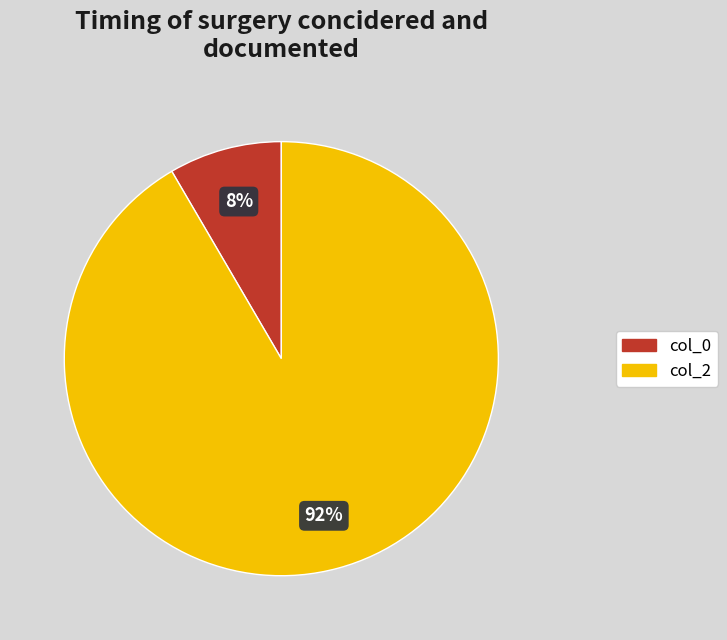

To the nearest percent, what is the average slice percentage?

50%